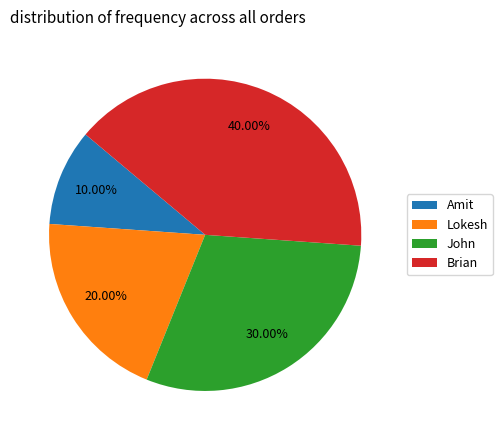

Which category has the biggest portion of the pie?

Brian